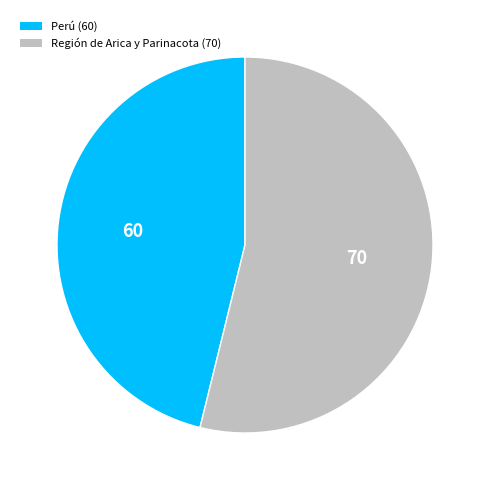

Count the number of slices in the pie.

2